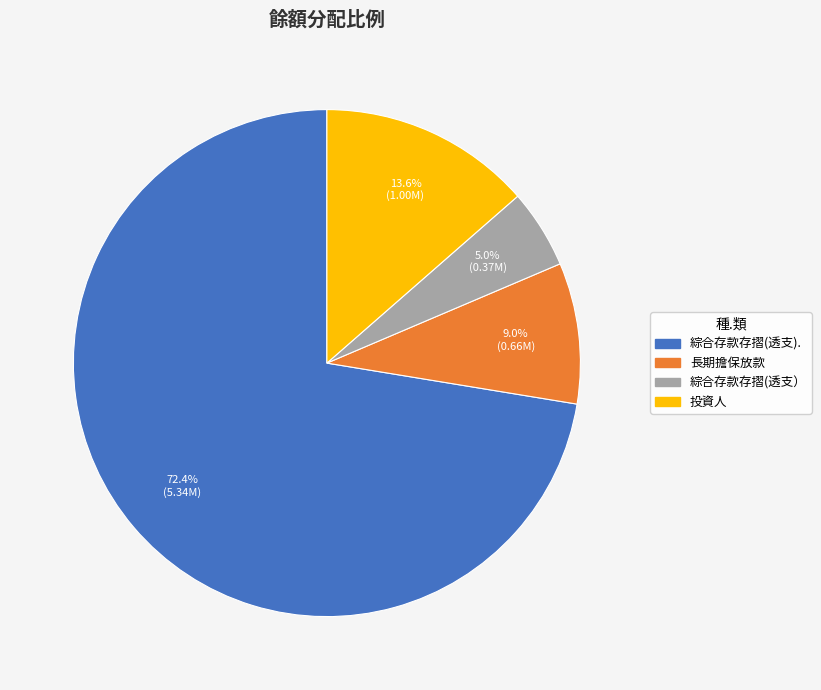

How many slices are in this pie chart?

4